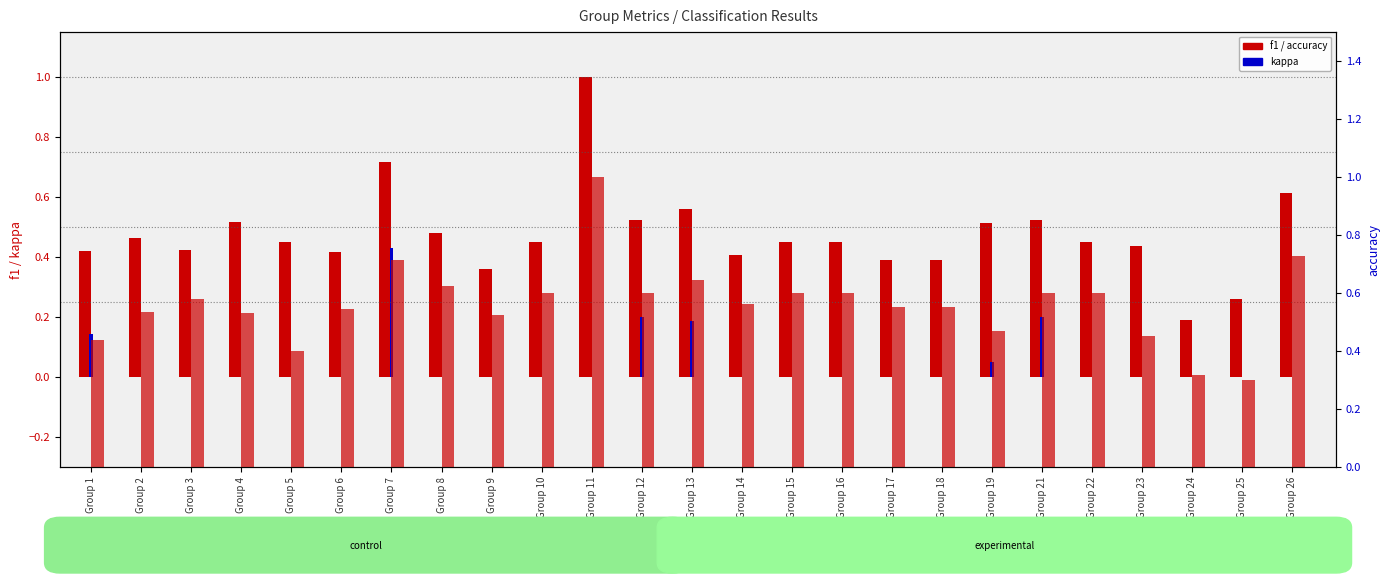

Are the bars horizontal?

No